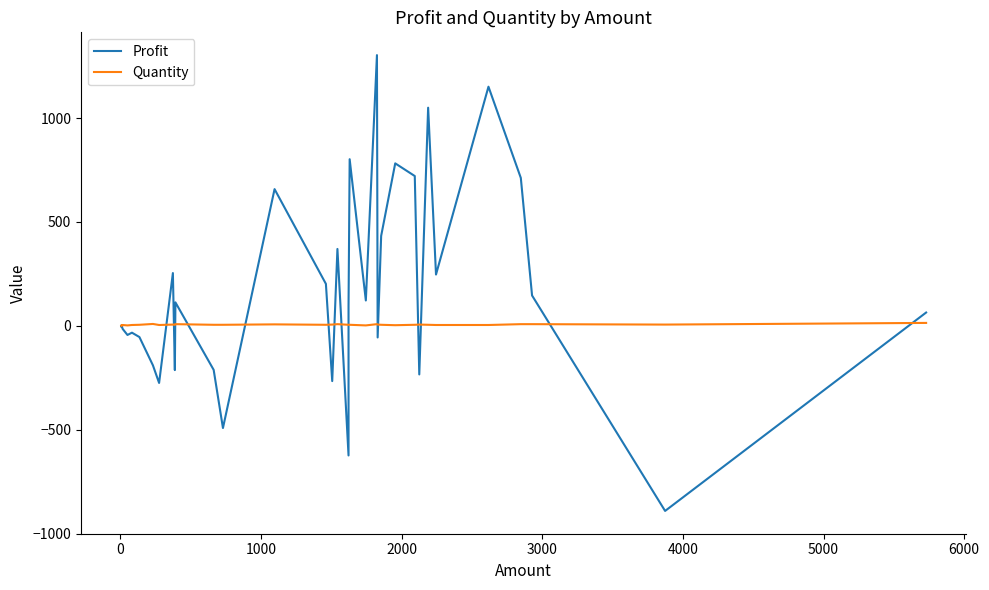

Is it true that Profit equals -398 at 21?

False